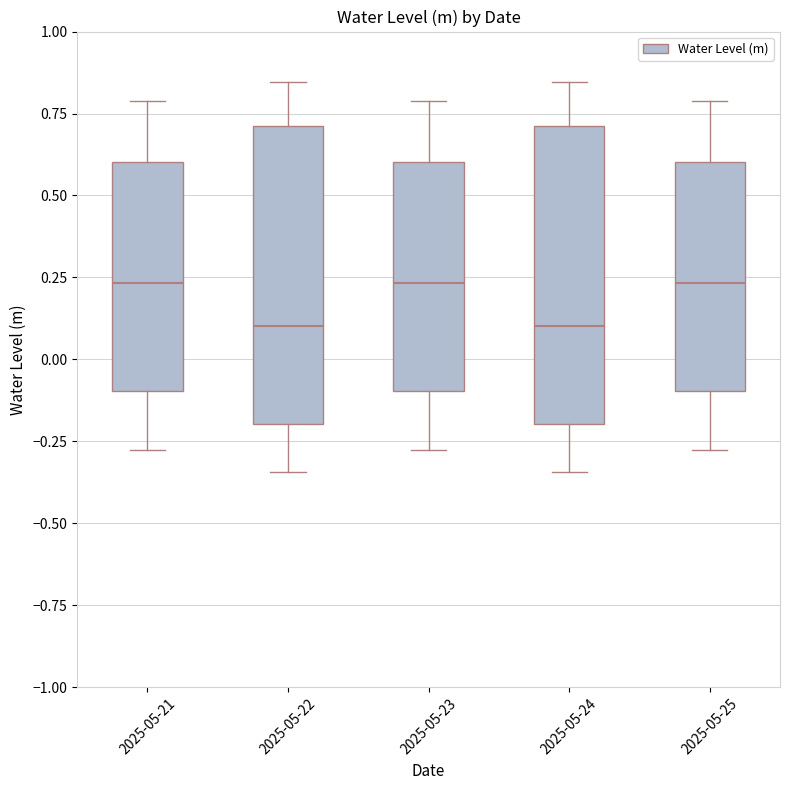

Where does the upper whisker of the box for 2025-05-23 end on the y-axis? The values are not printed on the chart, so give them approximately, as read against the axis.

0.80